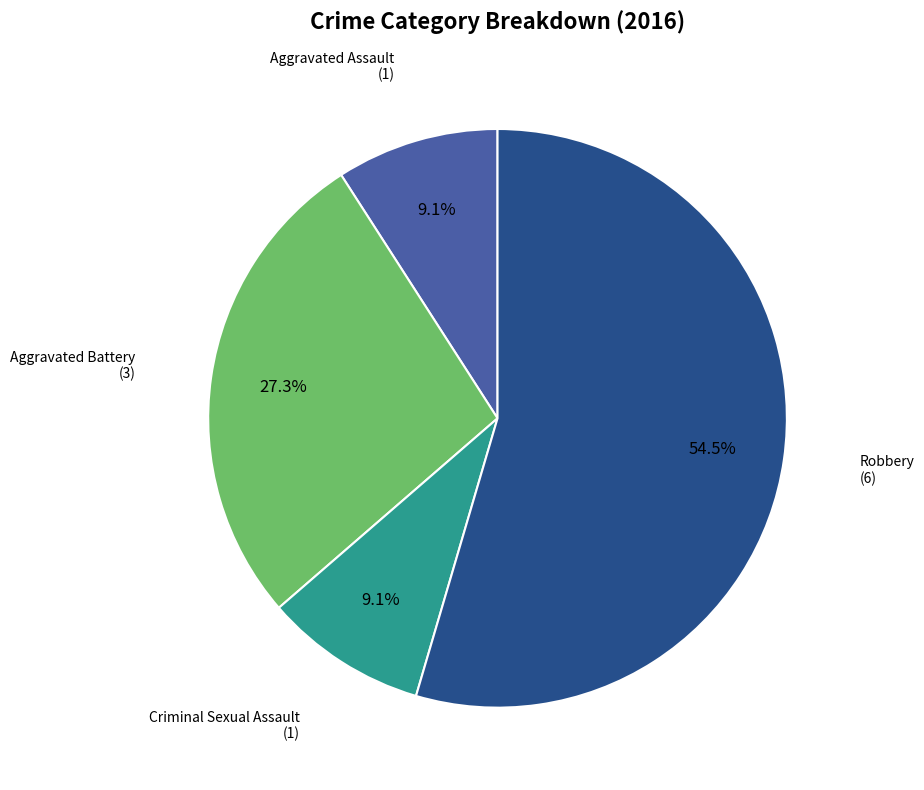

Between Robbery and Criminal Sexual Assault, which is larger?

Robbery